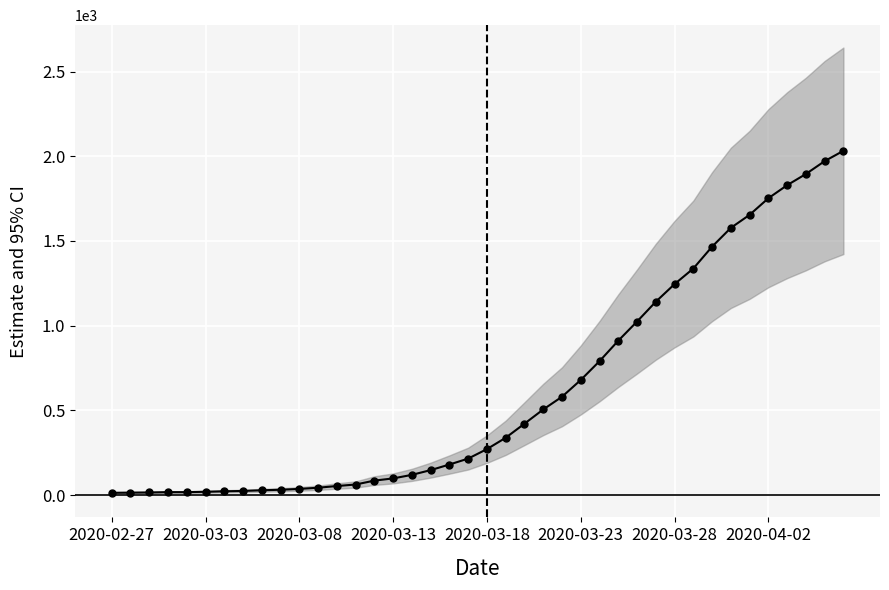

What is the greatest value displayed?

2032